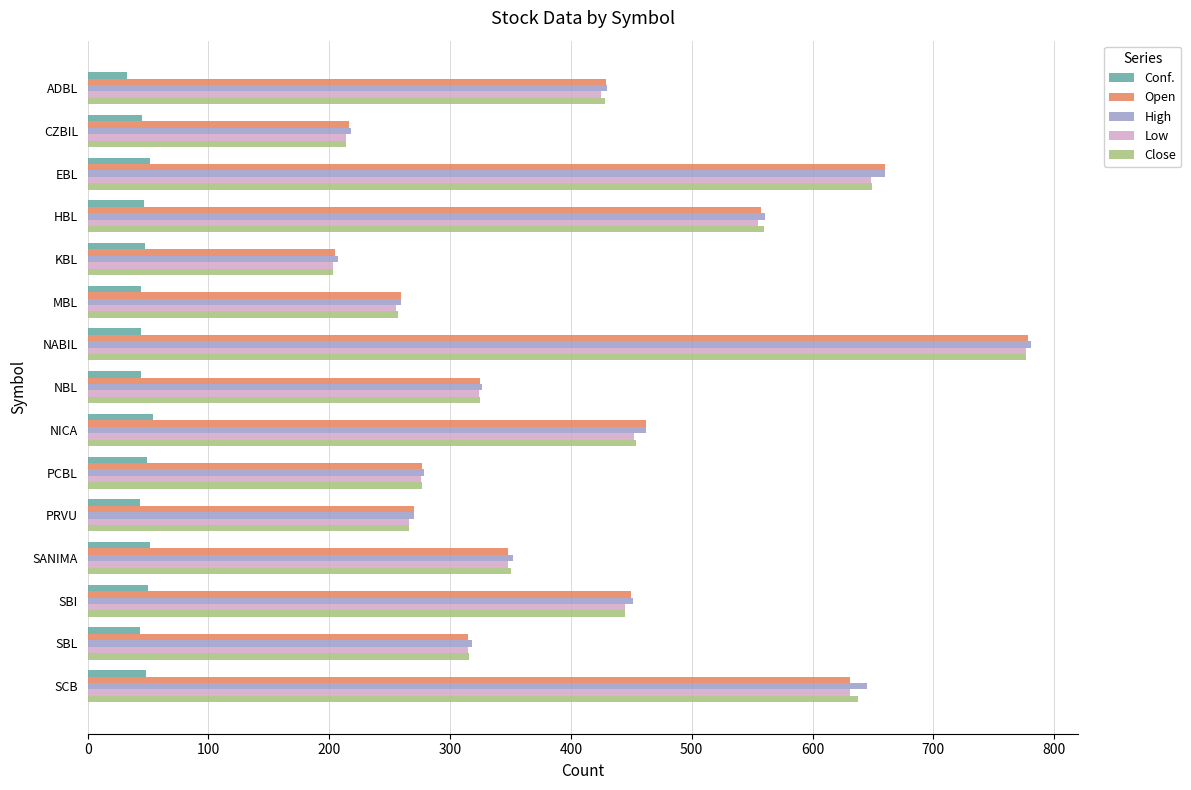

Where is High nearest to the value 494?

NICA